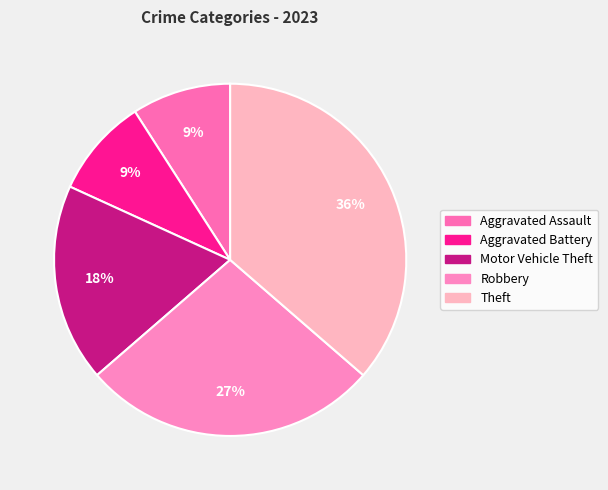

To the nearest percent, what percentage of the pie is Theft?

36%